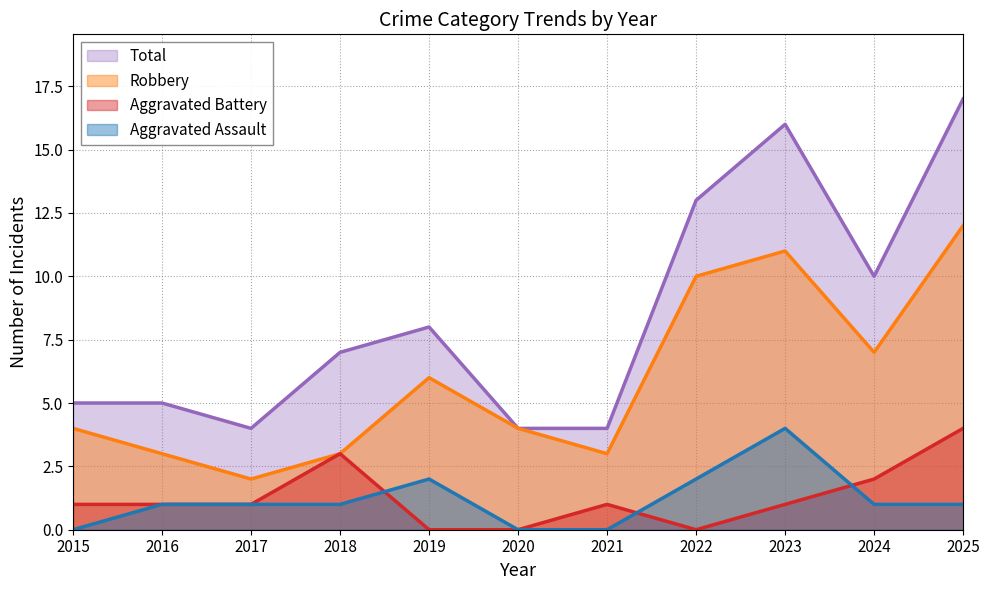

Reading left to right, extract all data points from this chart.

Aggravated Assault: 0	1	1	1	2	0	0	2	4	1	1
Aggravated Battery: 1	1	1	3	0	0	1	0	1	2	4
Robbery: 4	3	2	3	6	4	3	10	11	7	12
Total: 5	5	4	7	8	4	4	13	16	10	17